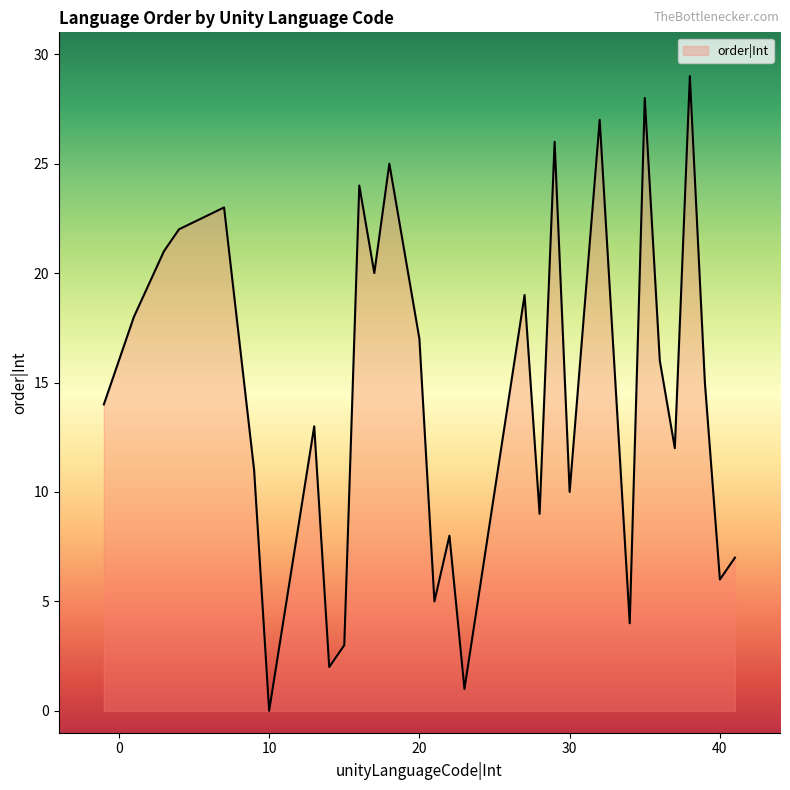

What is the greatest value displayed?

29